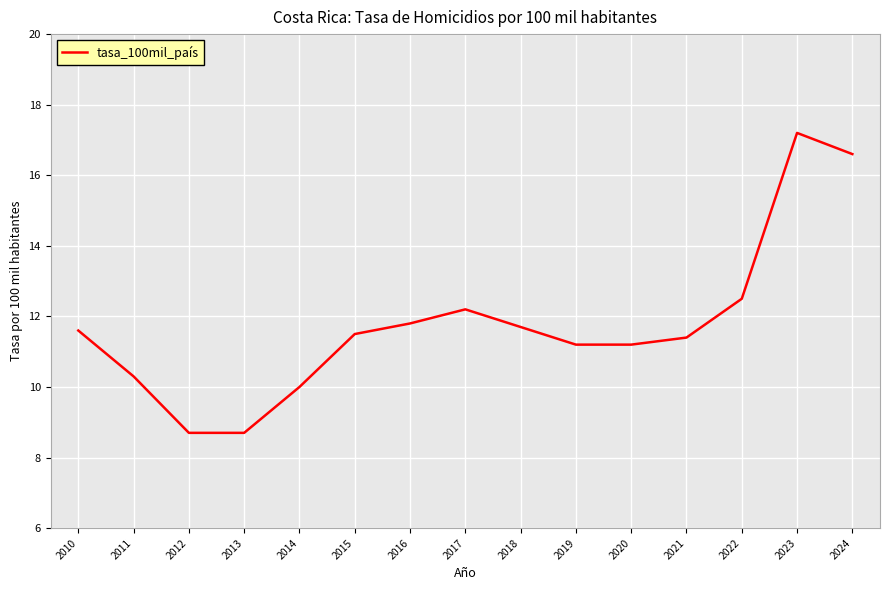

What is the difference between the maximum and minimum values?

8.5